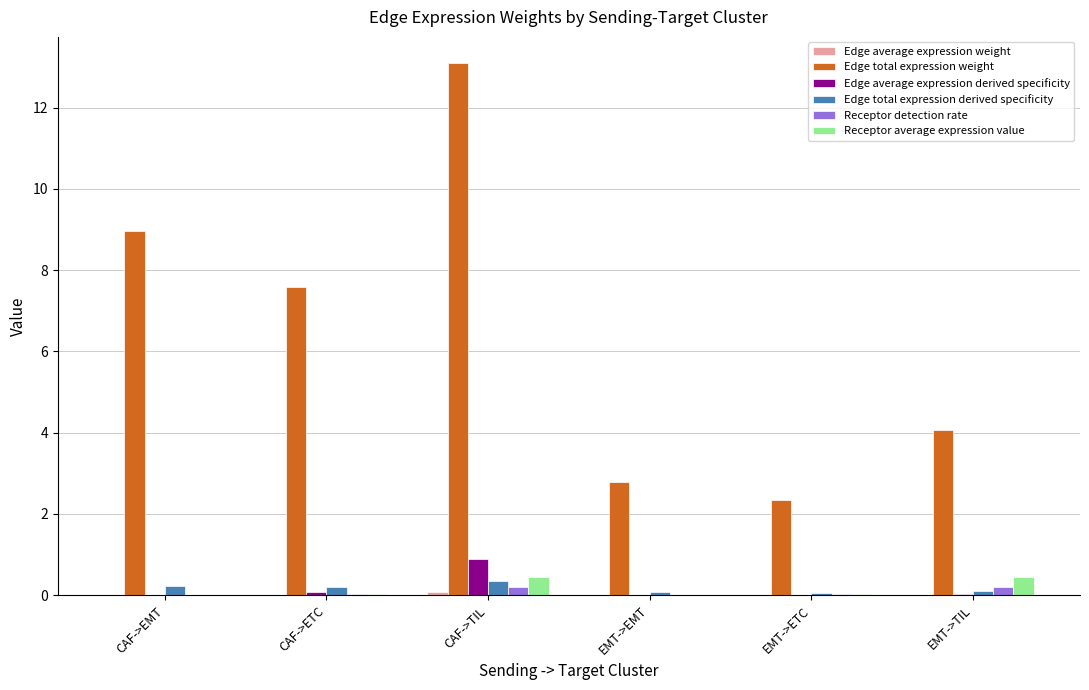

At which category is the sum across all series the highest?

CAF->TIL